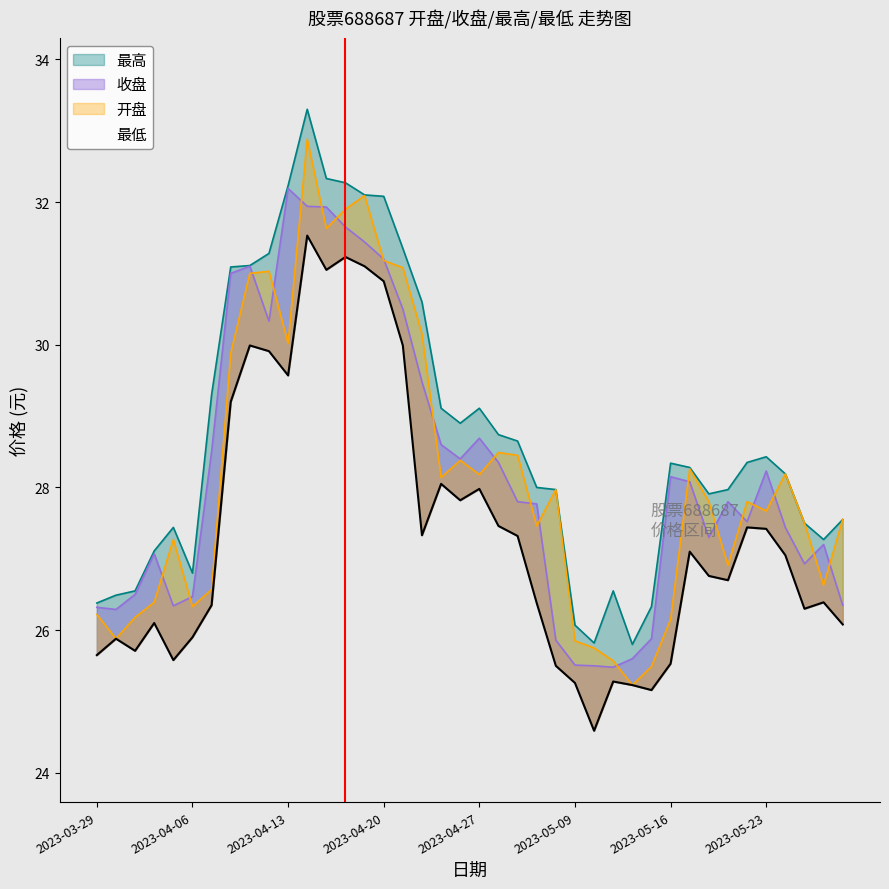

Reading right to left, transcribe all the data shown in this chart.

开盘: 27.6	26.6	27.5	28.2	27.7	27.8	26.9	27.8	28.3	26.1	25.5	25.2	25.6	25.8	25.9	28.0	27.5	28.4	28.5	28.2	28.4	28.1	30.1	31.1	31.2	32.1	31.9	31.6	32.9	30.0	31.0	31.0	29.9	26.6	26.3	27.3	26.4	26.2	25.9	26.2
收盘: 26.4	27.2	26.9	27.4	28.2	27.5	27.8	27.3	28.1	28.1	25.9	25.6	25.5	25.5	25.5	25.9	27.8	27.8	28.4	28.7	28.4	28.6	29.5	30.5	31.2	31.4	31.6	31.9	31.9	32.2	30.3	31.1	31.0	28.5	26.5	26.3	27.1	26.5	26.3	26.3
最高: 27.6	27.3	27.5	28.2	28.4	28.4	28.0	27.9	28.3	28.3	26.3	25.8	26.6	25.8	26.1	28.0	28.0	28.6	28.7	29.1	28.9	29.1	30.6	31.4	32.1	32.1	32.3	32.3	33.3	32.2	31.3	31.1	31.1	29.3	26.8	27.4	27.1	26.6	26.5	26.4
最低: 26.1	26.4	26.3	27.1	27.4	27.4	26.7	26.8	27.1	25.5	25.2	25.2	25.3	24.6	25.3	25.5	26.4	27.3	27.5	28.0	27.8	28.1	27.3	30.0	30.9	31.1	31.2	31.1	31.5	29.6	29.9	30.0	29.2	26.4	25.9	25.6	26.1	25.7	25.9	25.6